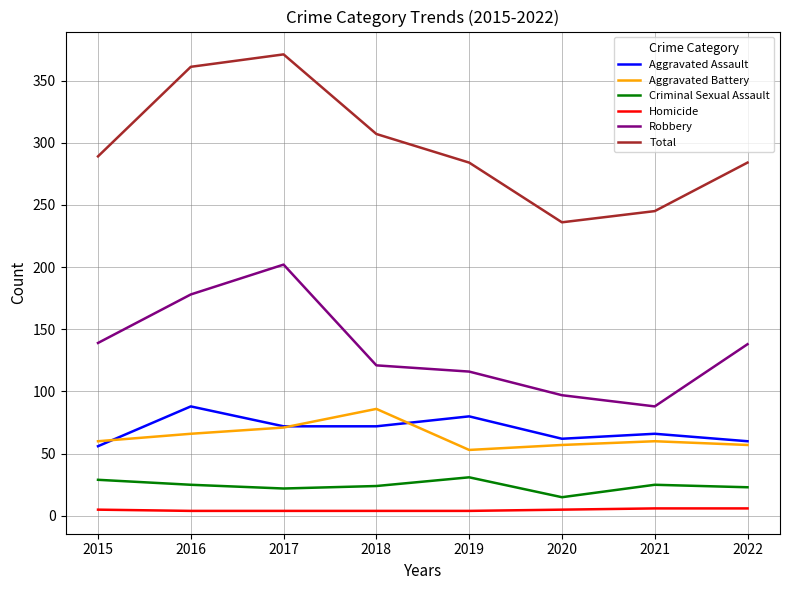

The value of Aggravated Assault at 2019 is 80. True or false?

True